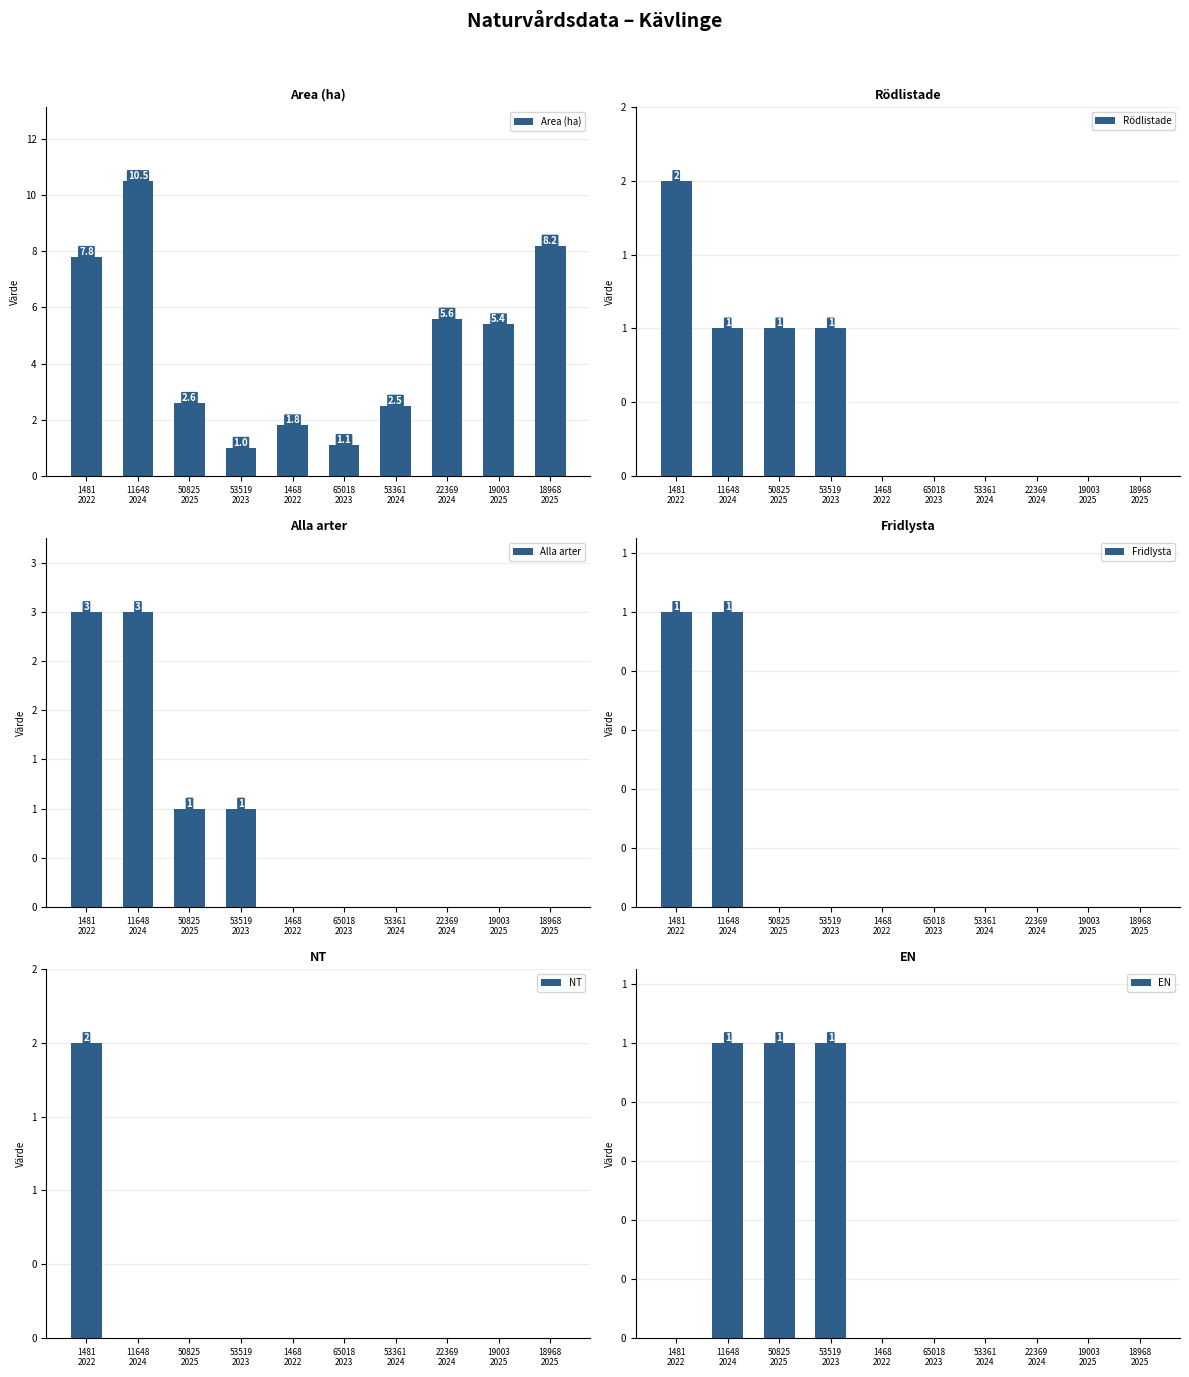

How many data points does each series have?

10